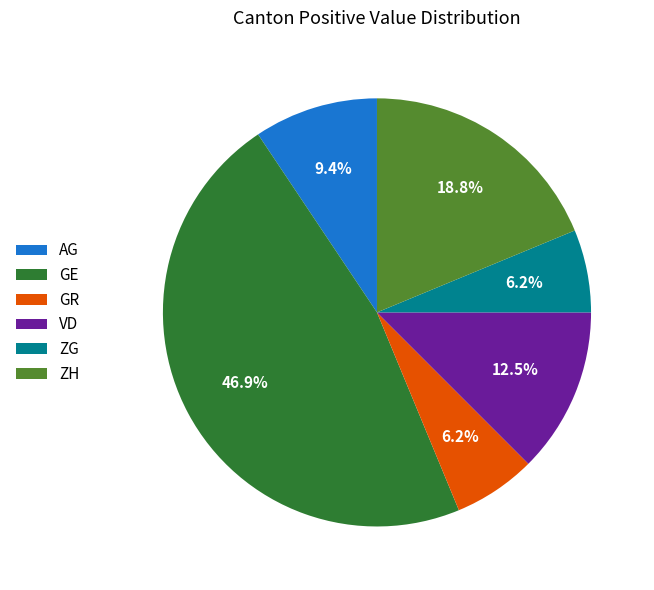

How many segments does this pie chart have?

6